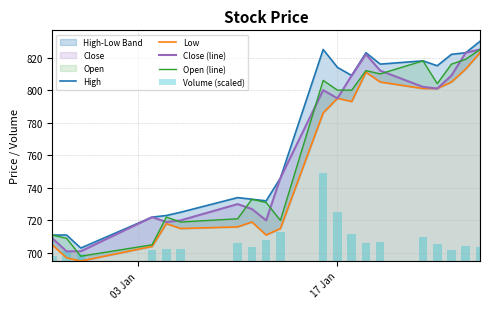

Does the chart contain stacked bars?

No